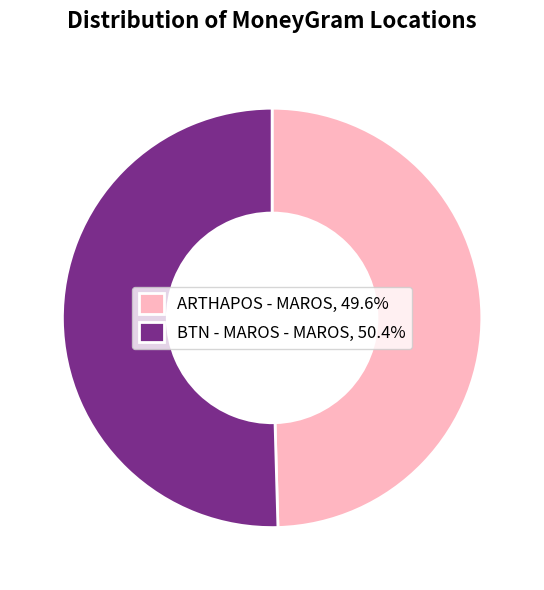

The BTN - MAROS - MAROS slice represents 50% of the pie. True or false?

True